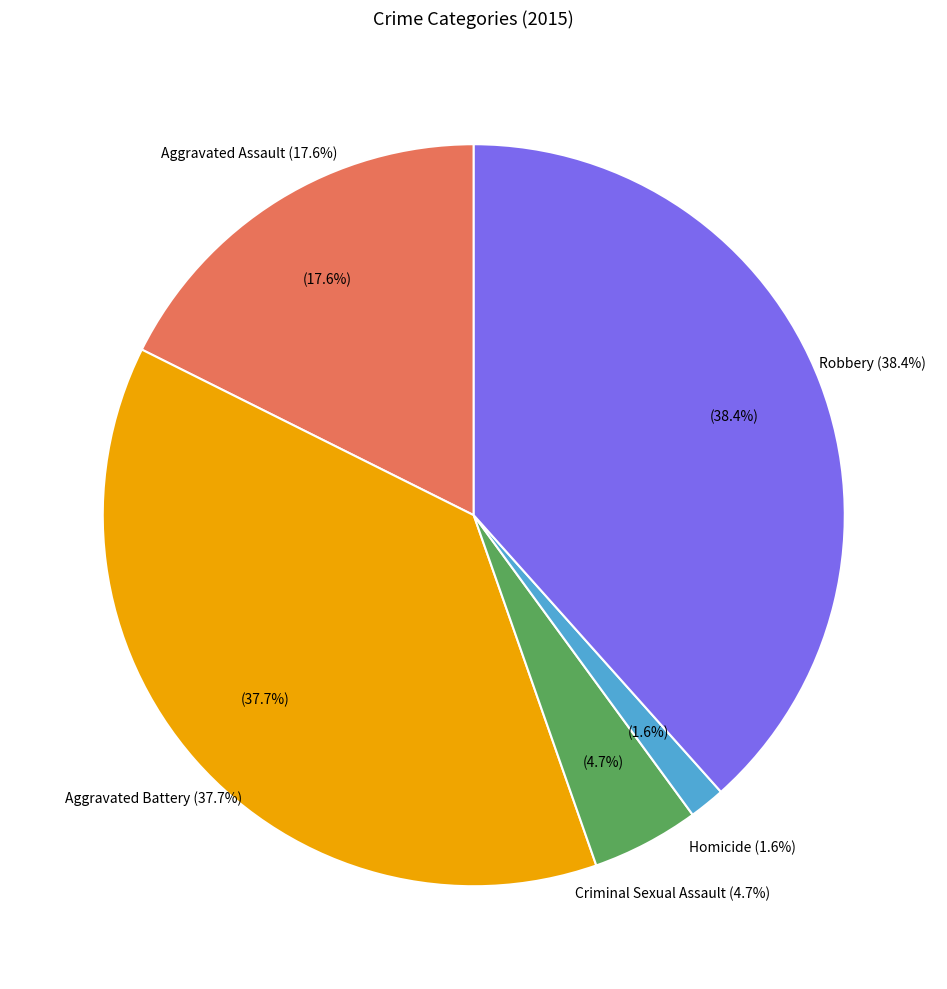

Does Aggravated Battery account for over 50% of the chart?

No